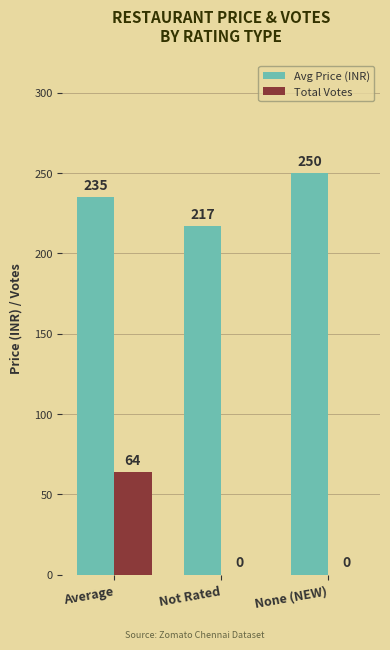

What is the greatest value displayed?

250